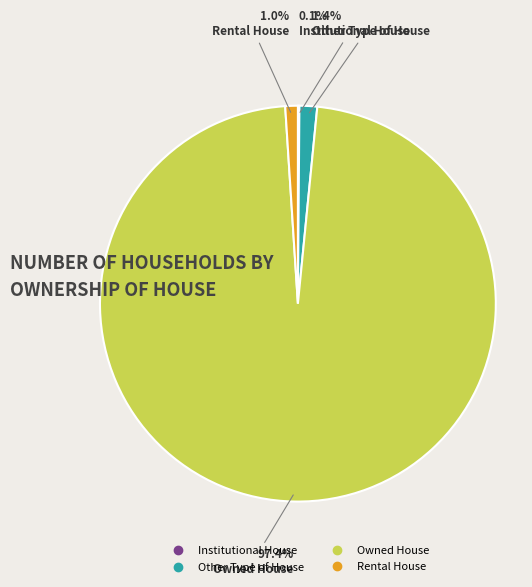

Which category accounts for the majority?

Owned House